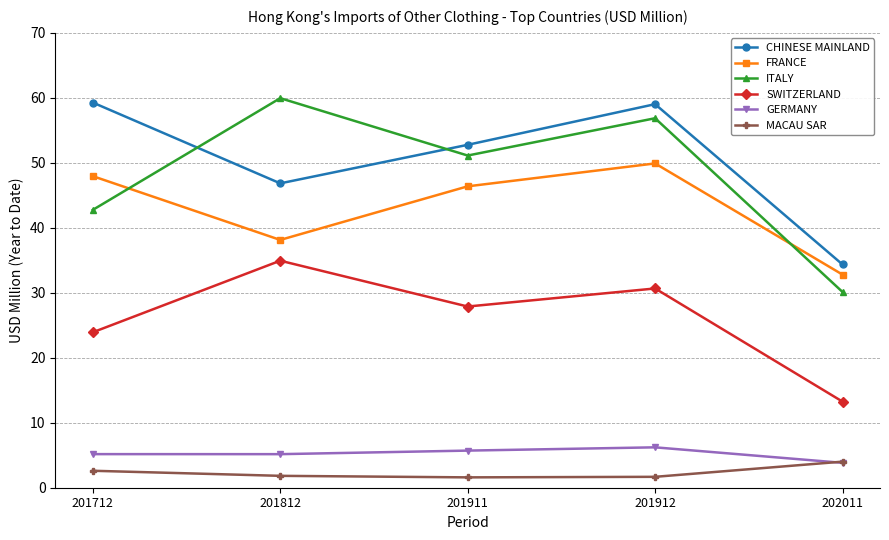

True or false: SWITZERLAND and MACAU SAR intersect in this chart.

False